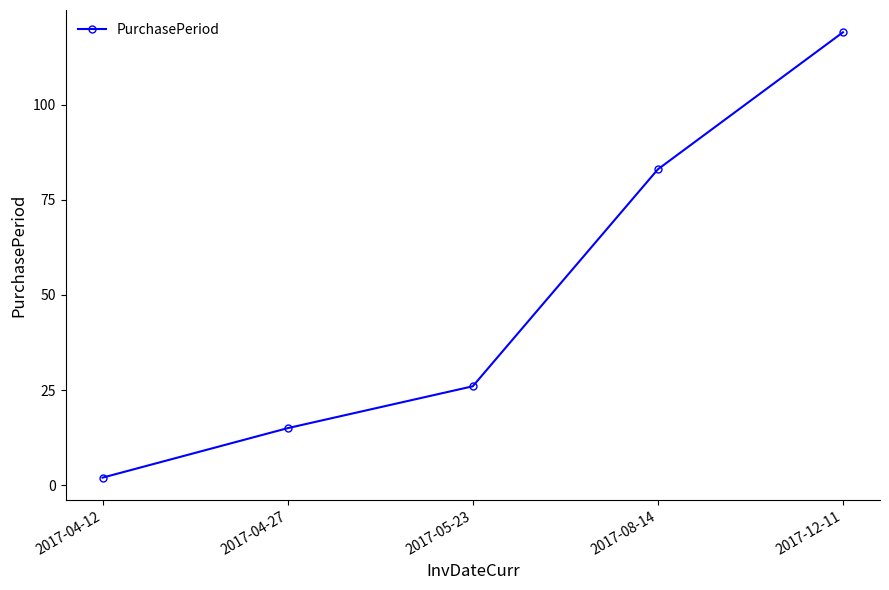

What is the average value?

49